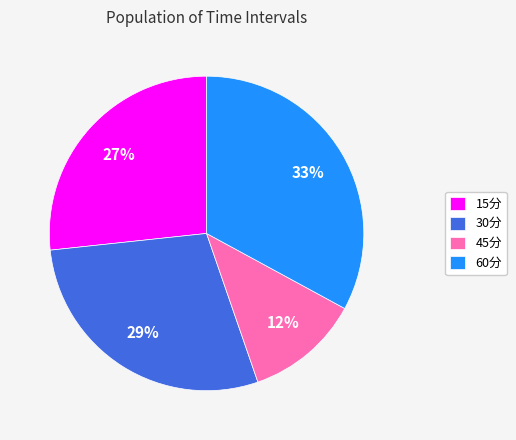

To the nearest percent, what percentage of the pie is 30分?

29%